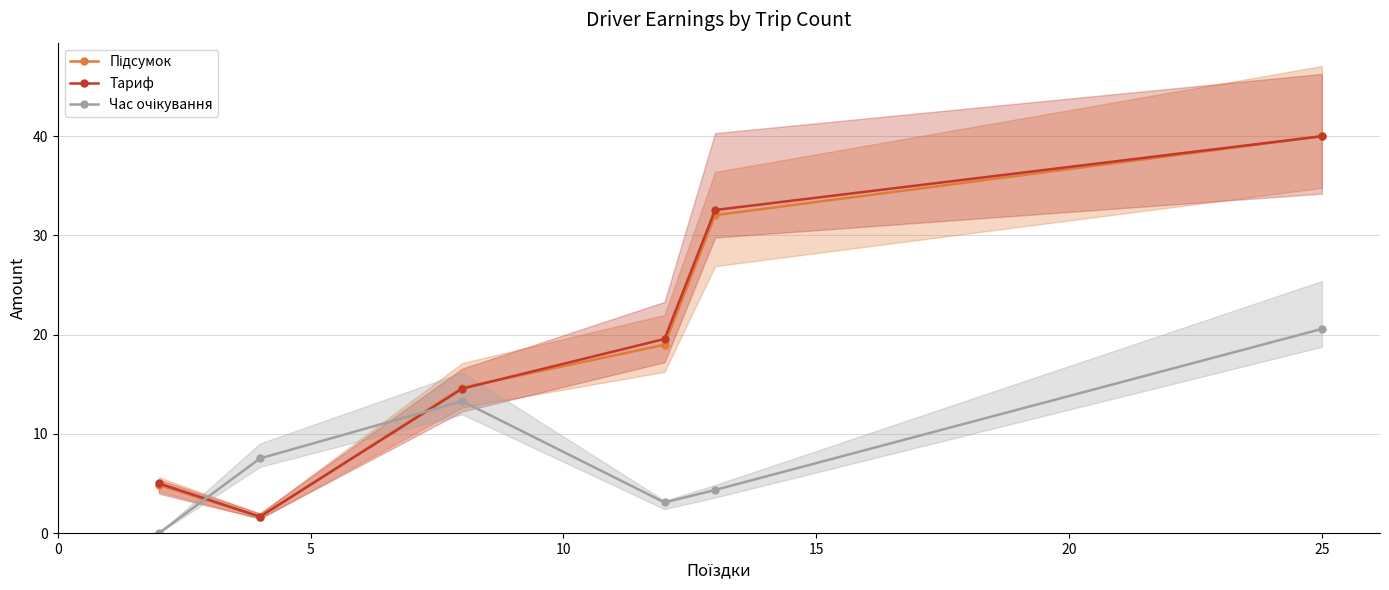

What is the value of the Підсумок point at the 1st from the left?

4.9